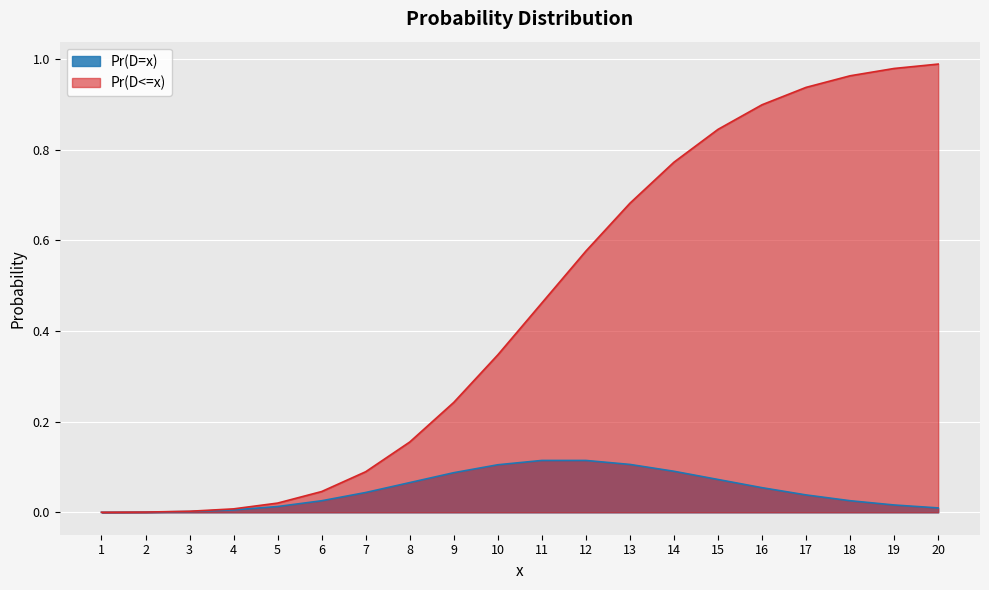

At which label does Pr(D<=x) reach its peak?

20